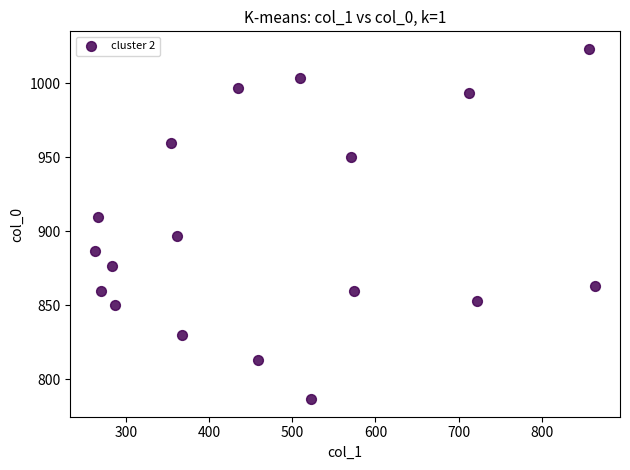

What is the range of X values (max minus min)?

600.8